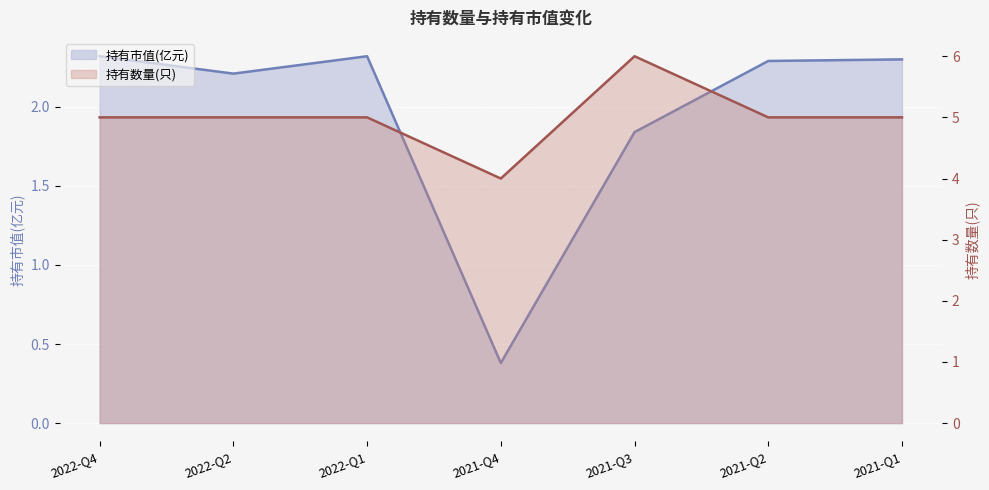

What is the label of the 5th point from the right?

2022-Q1